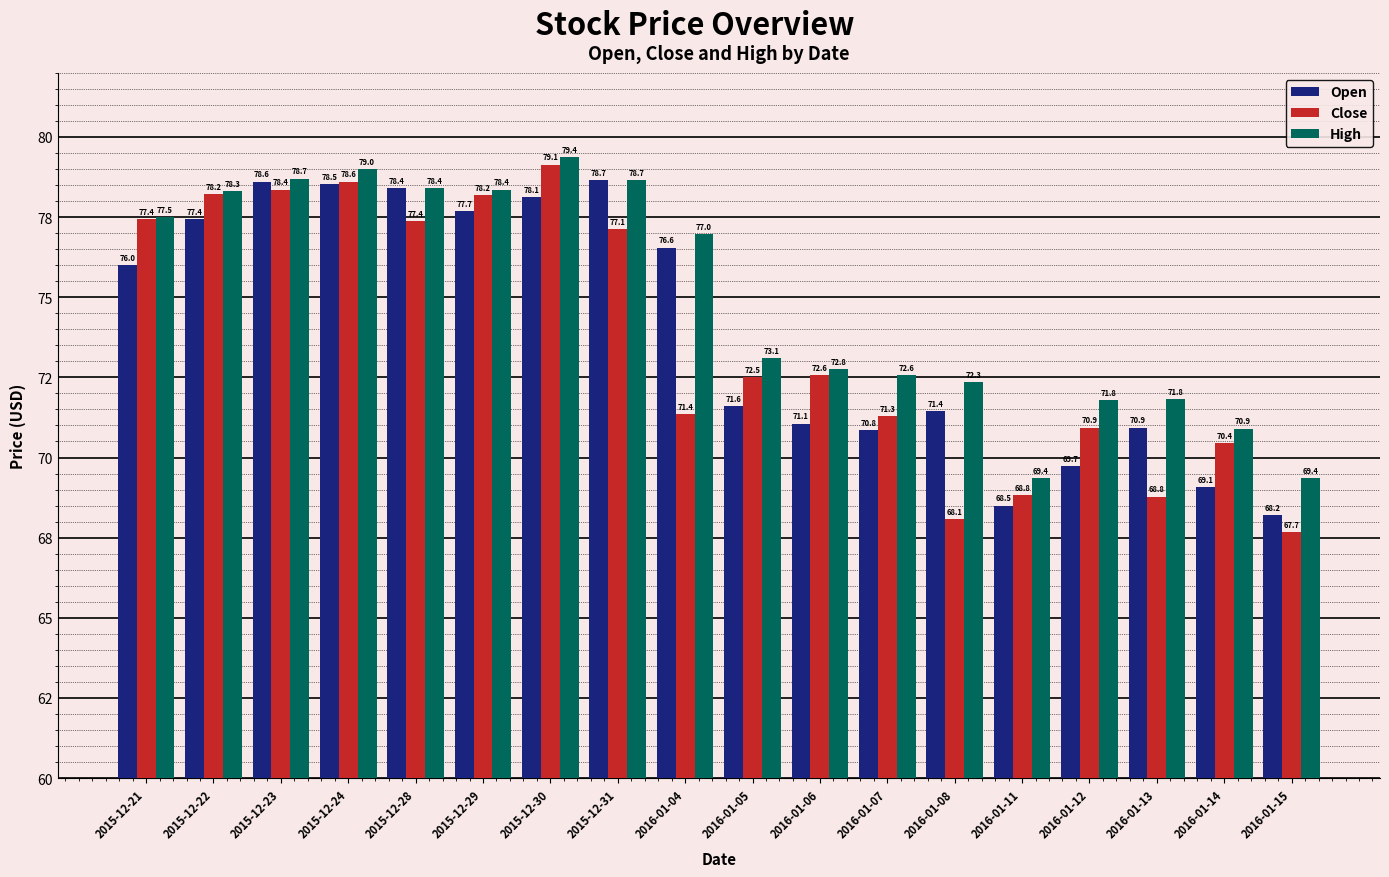

Does the chart contain stacked bars?

No